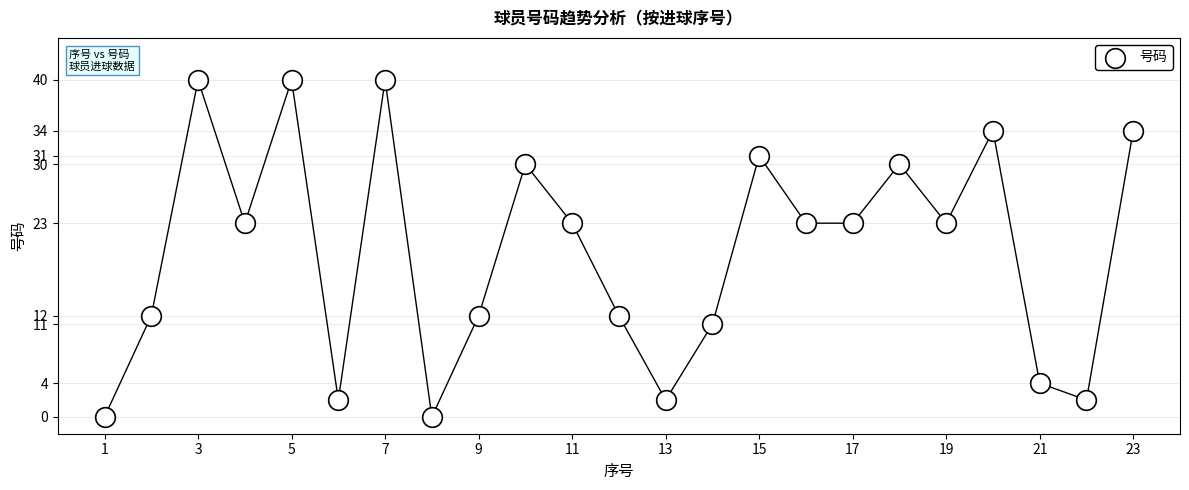

What is the range of Y values (max minus min)?

40